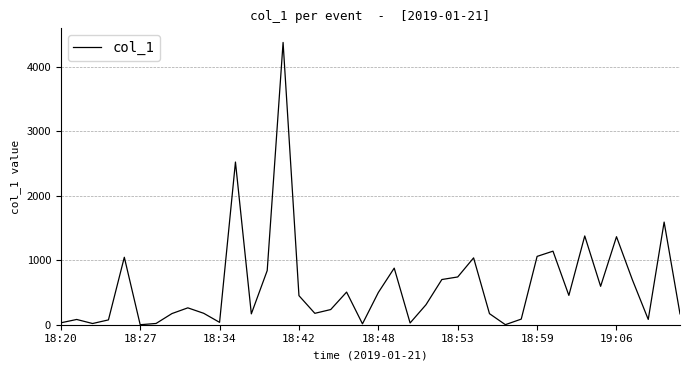

What is the difference between the maximum and minimum values?

4374.2